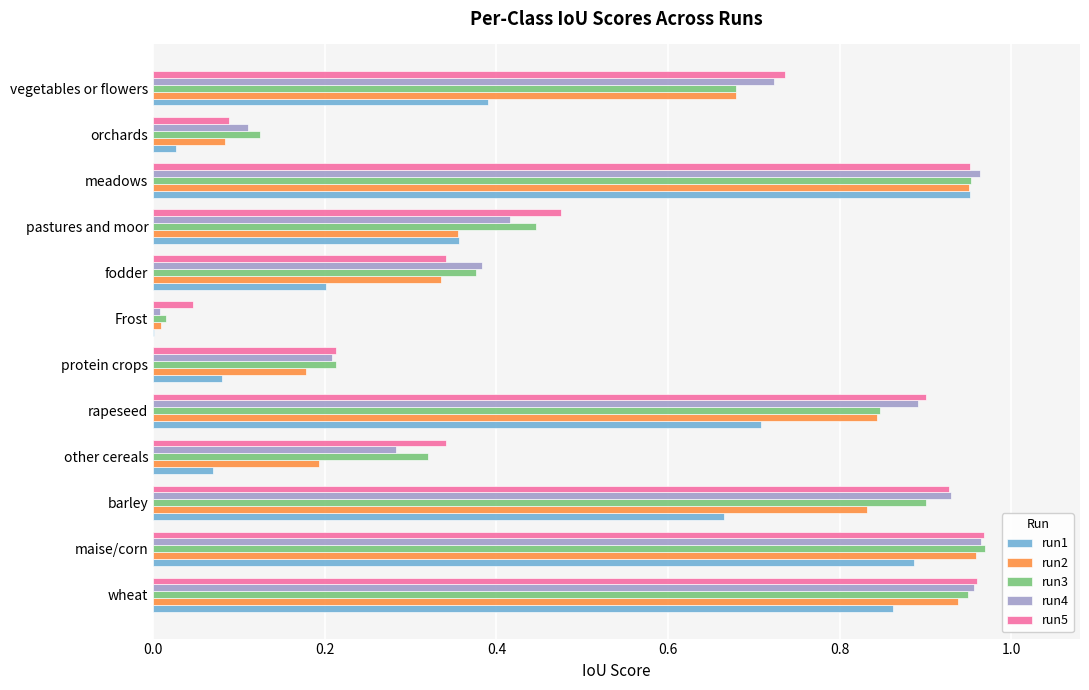

True or false: run3 has a value of 0.3 at protein crops.

False